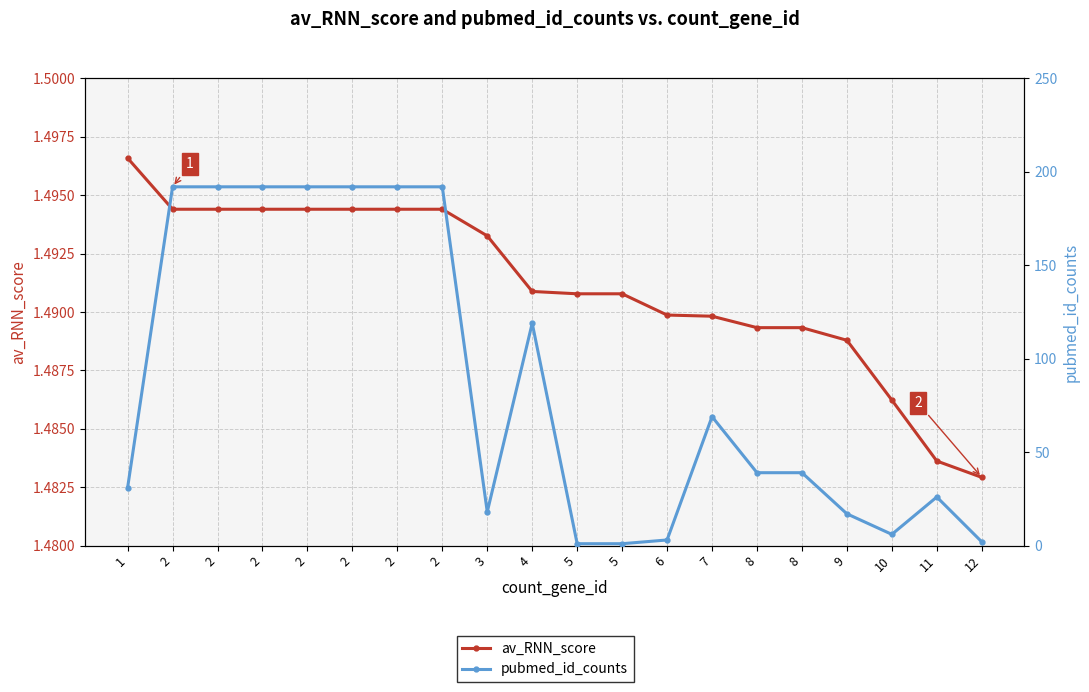

What is the sum of all av_RNN_score values?

29.8